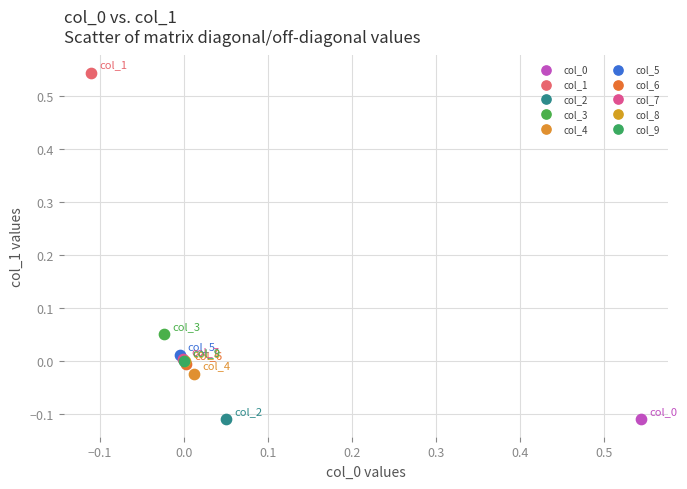

Which series contains the highest Y value?

col_1